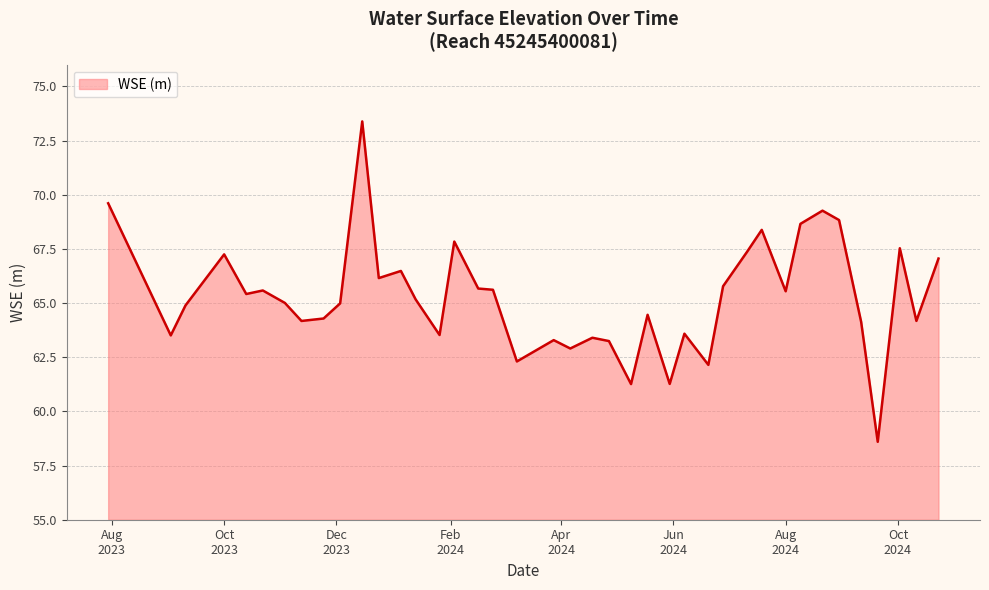

What is the greatest value displayed?

73.4